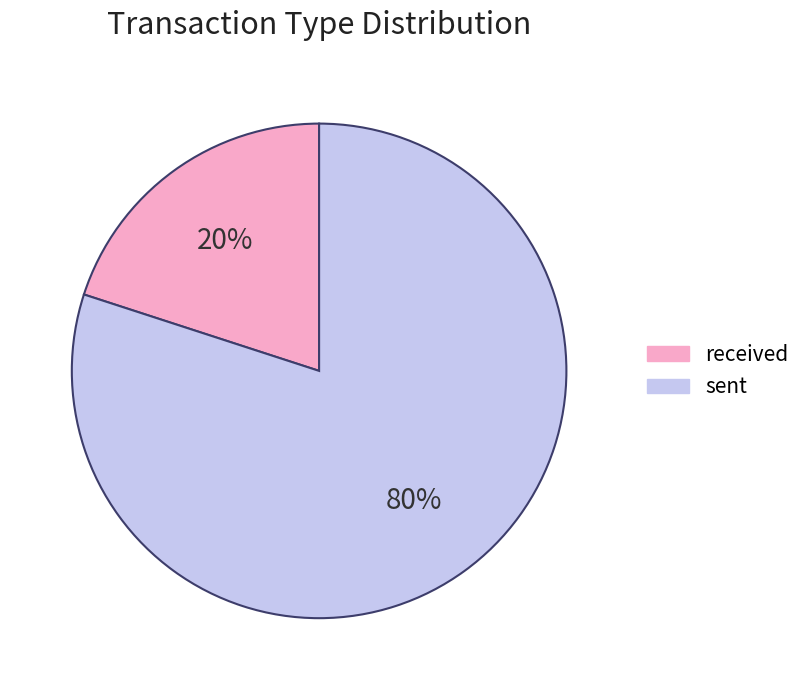

Count the number of slices in the pie.

2